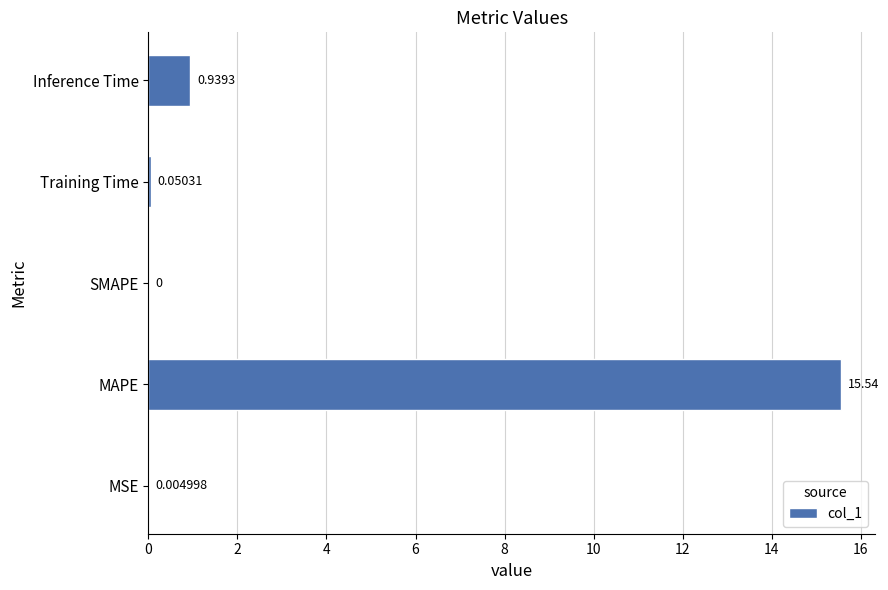

Which label corresponds to the largest value in the chart?

MAPE